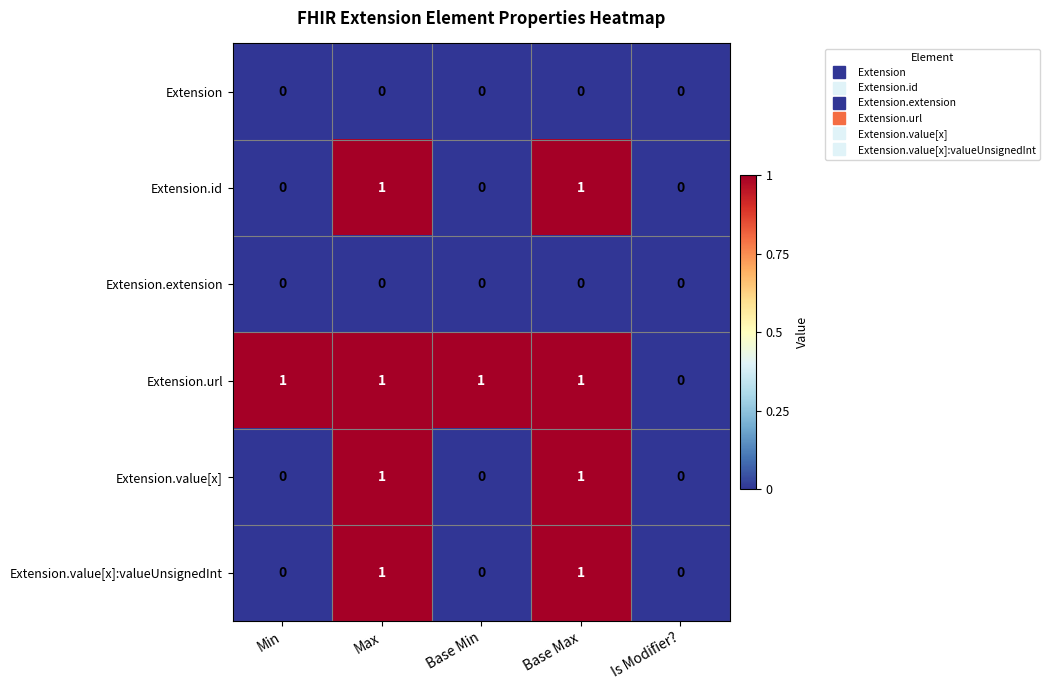

Which series has the largest total across all categories?

Extension.url